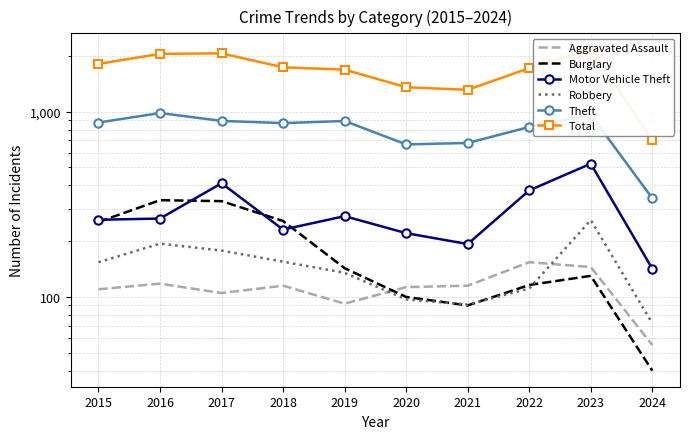

Between 2023 and 2021, which is larger?

2023